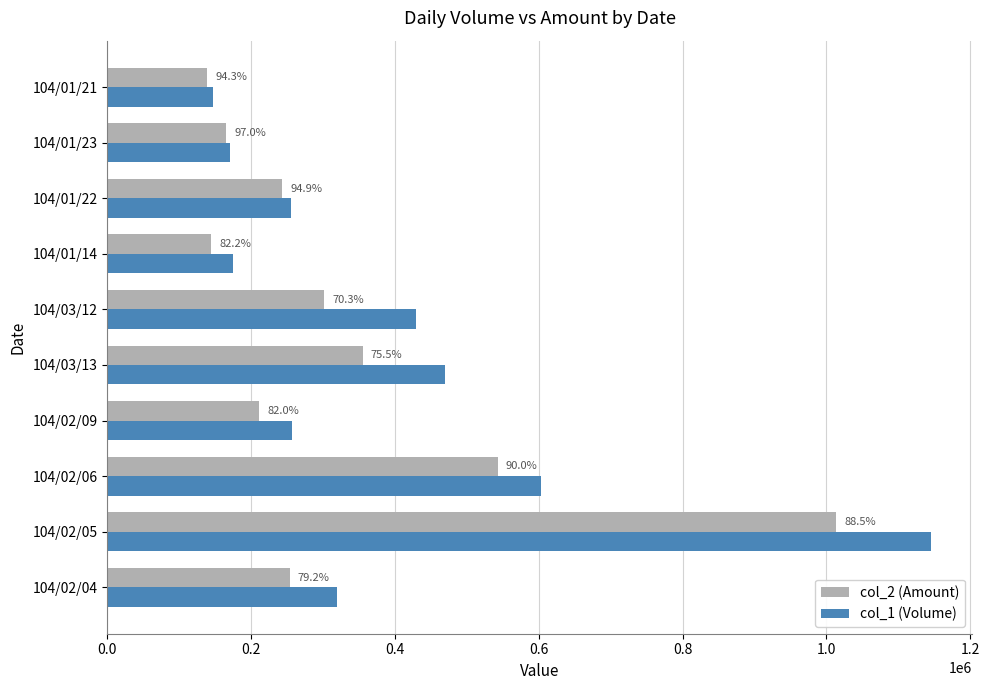

What is the difference between the maximum and second lowest values in the col_1 (Volume) series?

975000